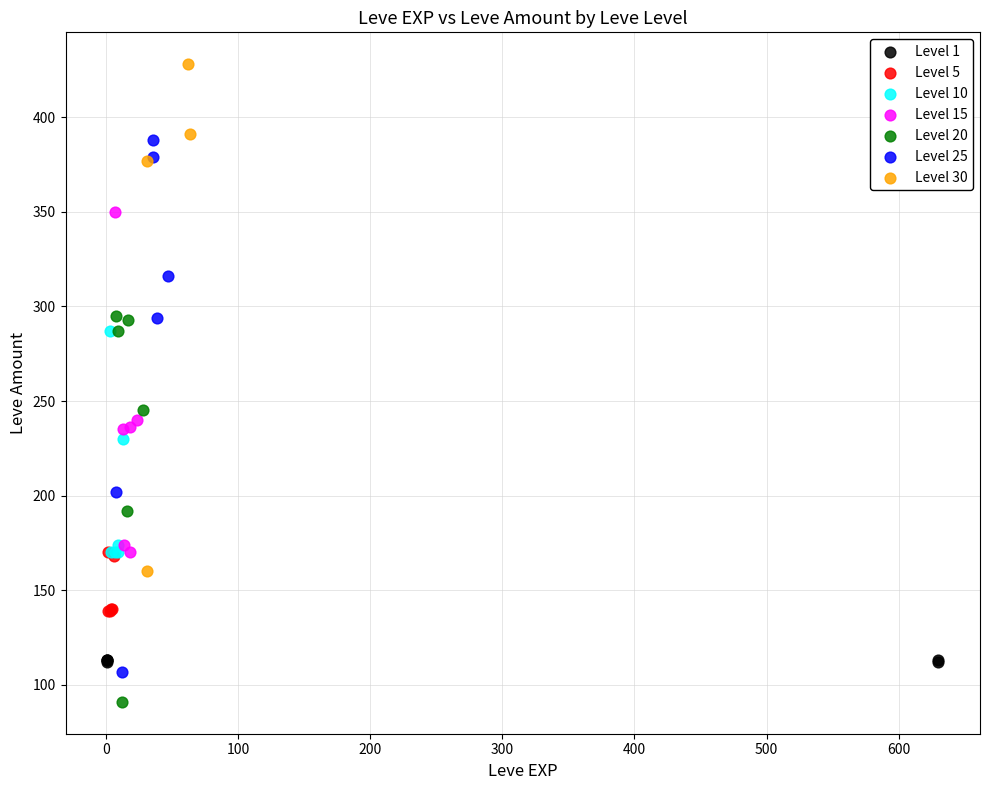

Which series reaches the maximum Y coordinate?

Level 30